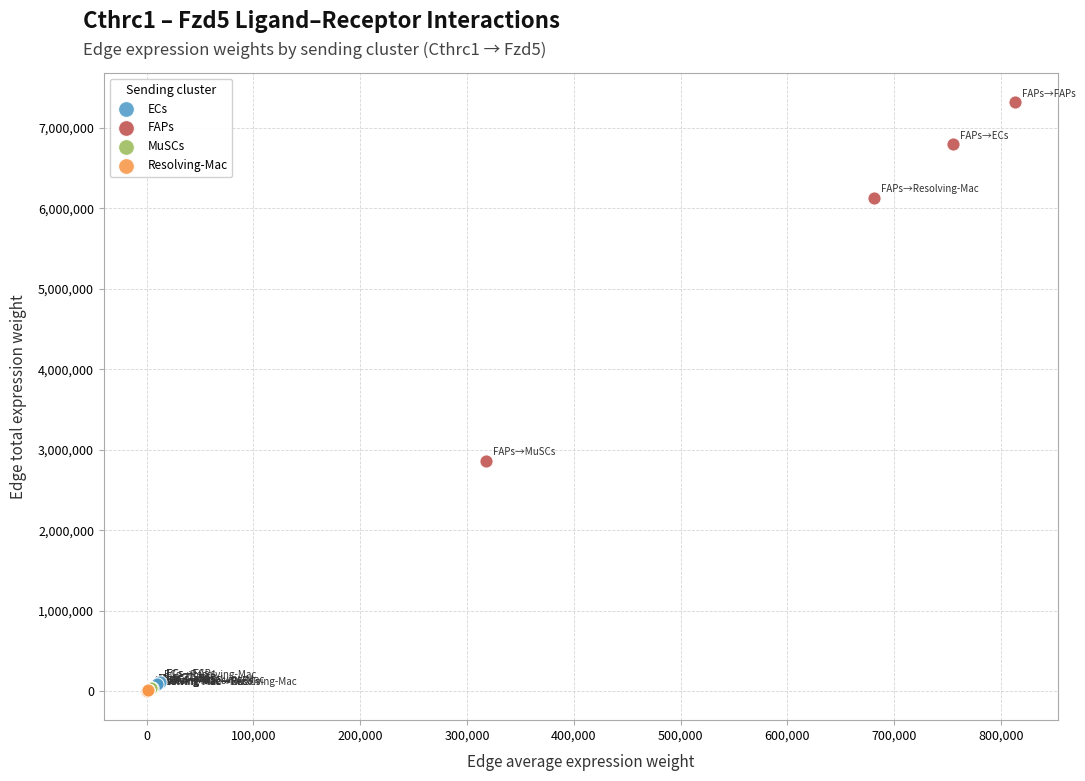

Which series has the largest Y range (max minus min)?

FAPs